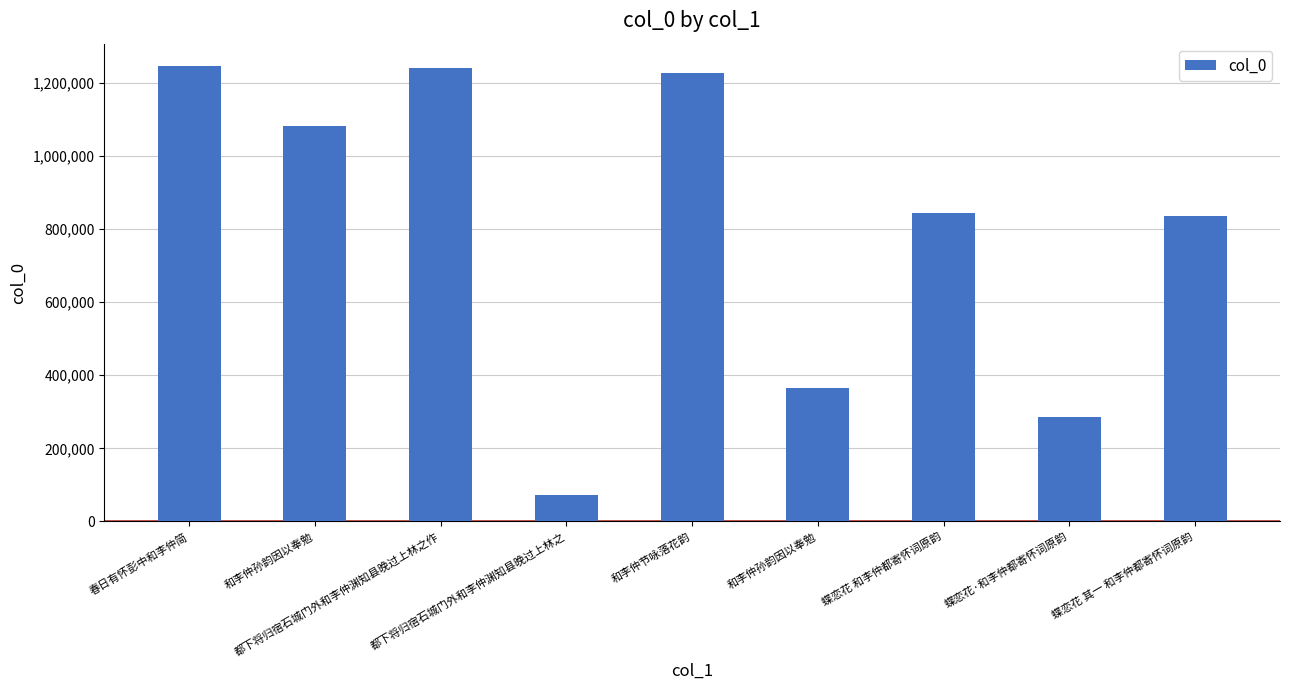

How many bars are there in total?

9